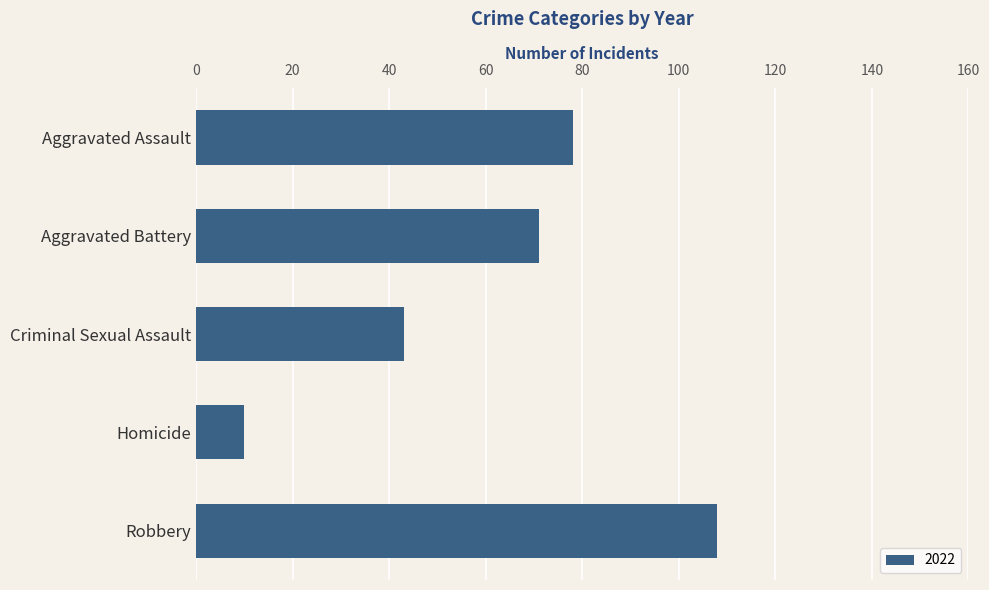

Rank the categories by value from lowest to highest.

Homicide, Criminal Sexual Assault, Aggravated Battery, Aggravated Assault, Robbery